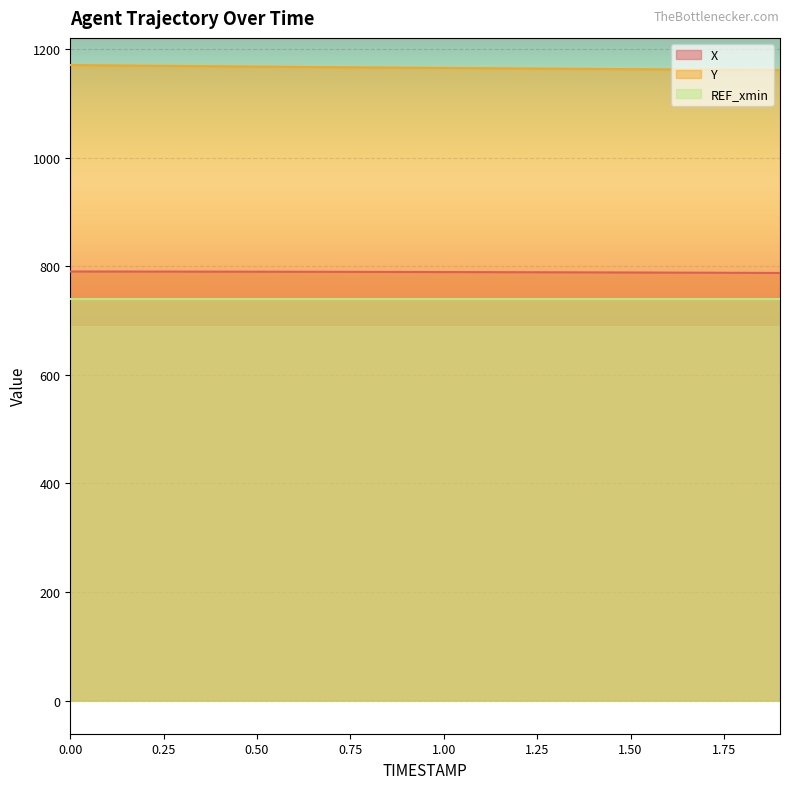

Which series has the largest total across all categories?

Y